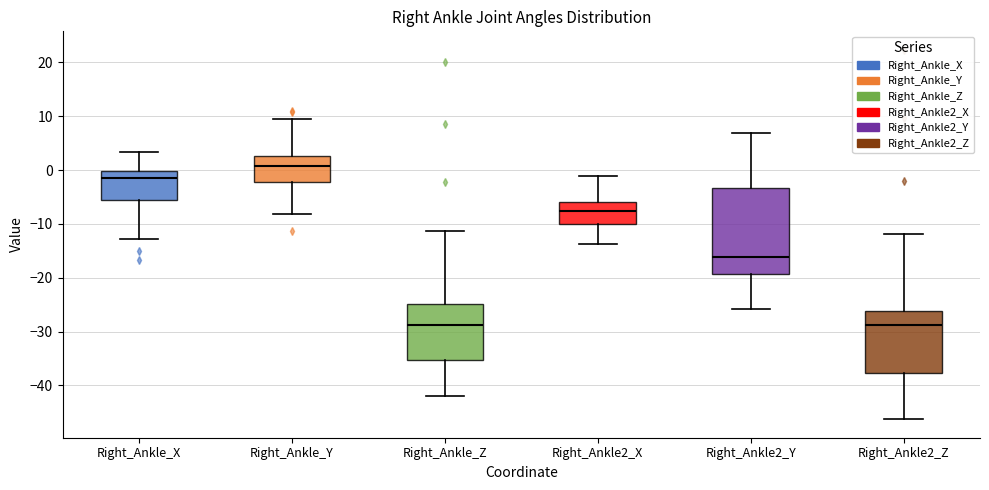

Which box's median line is the highest?

Right_Ankle_Y